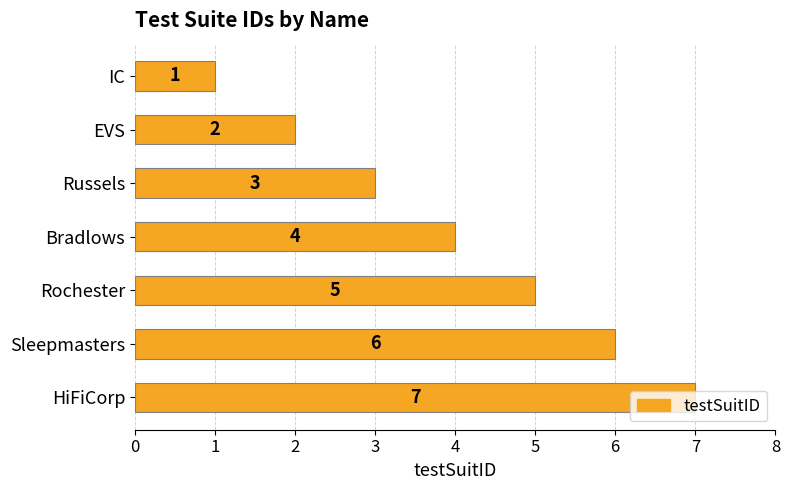

What is the difference between the second highest and second lowest values?

4